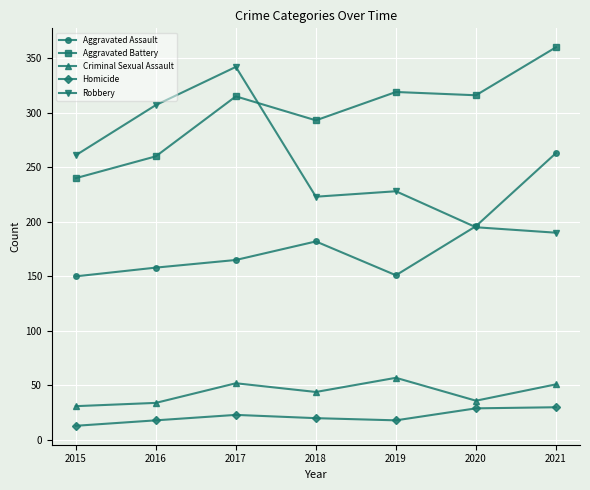

How many lines are shown in the chart?

5